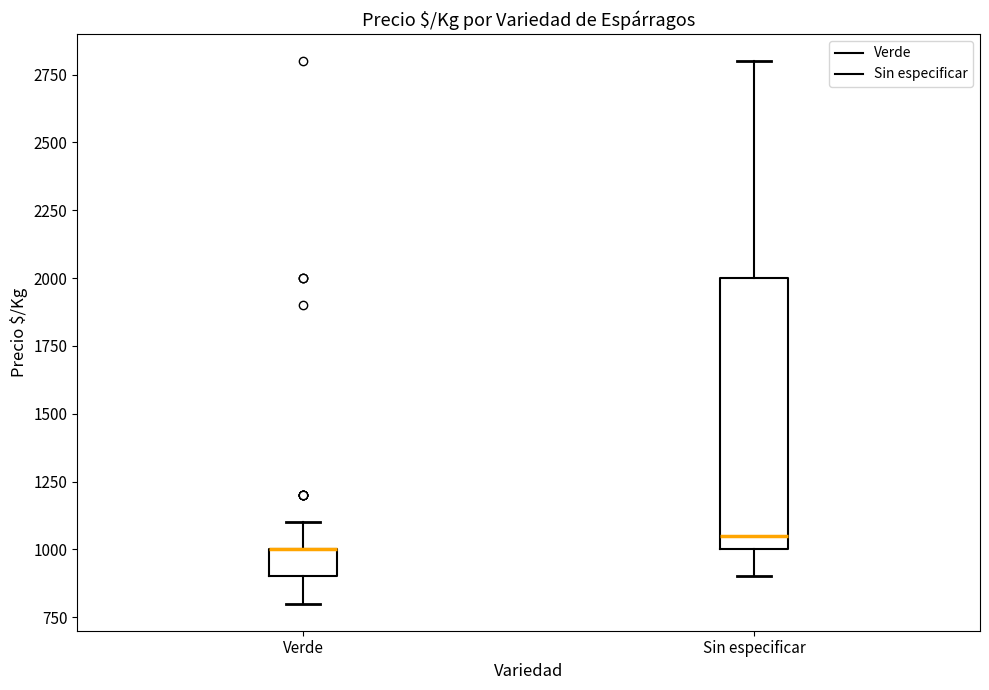

Which box is the tallest, from its lower edge to its upper edge?

Sin especificar